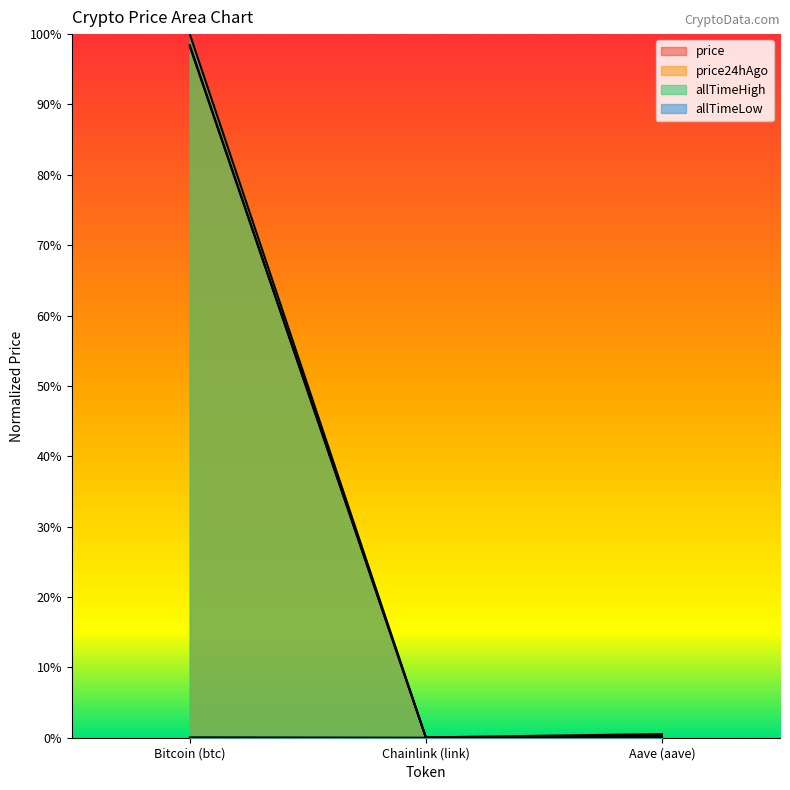

What is the highest value of the price24hAgo series?

1.0